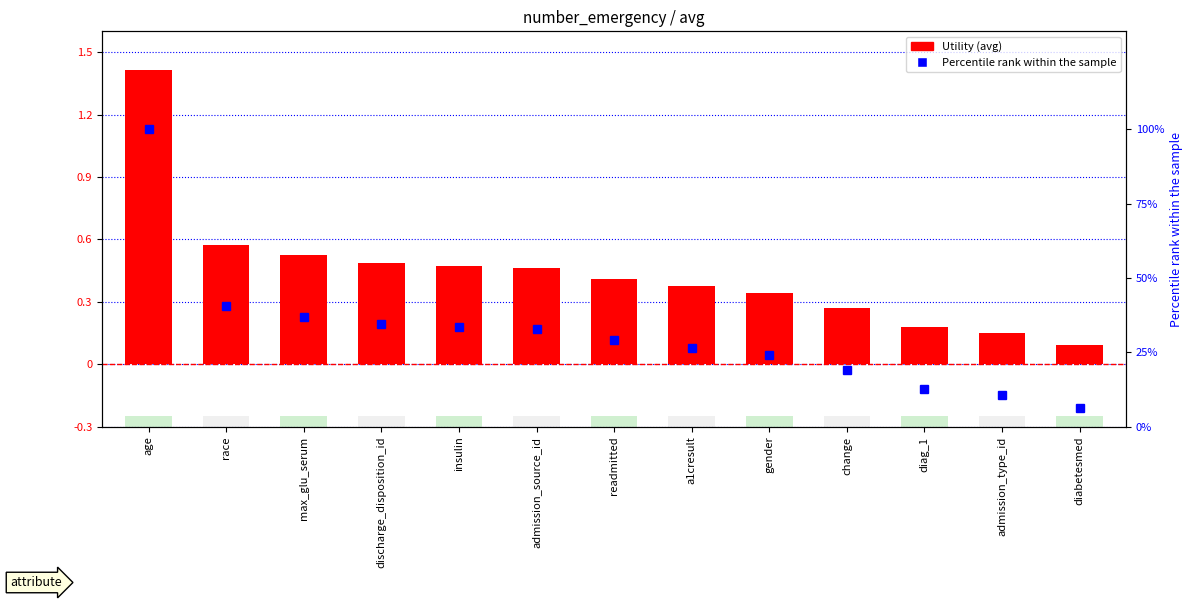

What is the value of the Percentile rank bar at the 4th from the left?

34.6